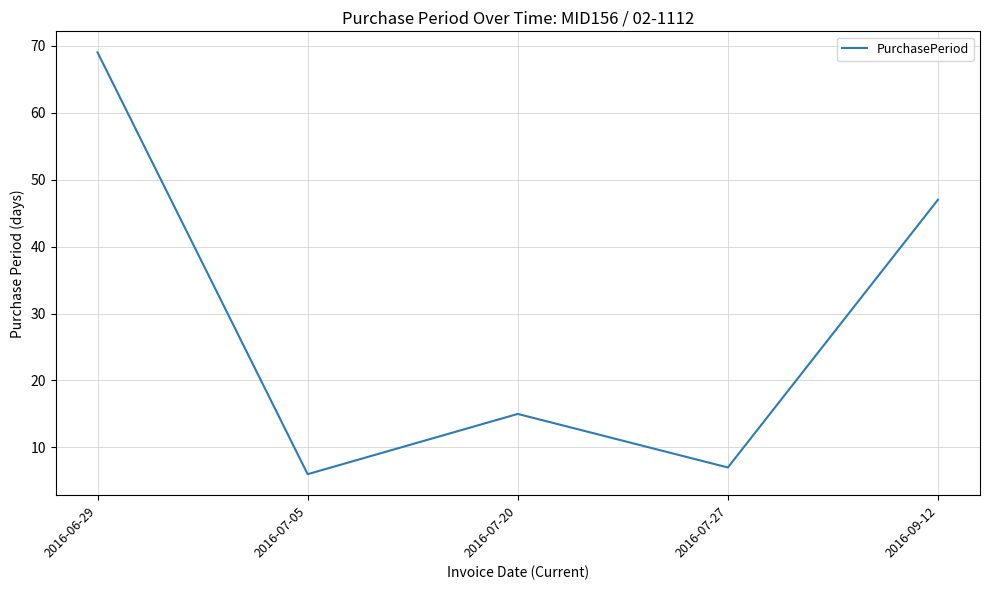

How many interior local valleys (lower than both neighbors) does the data have?

2